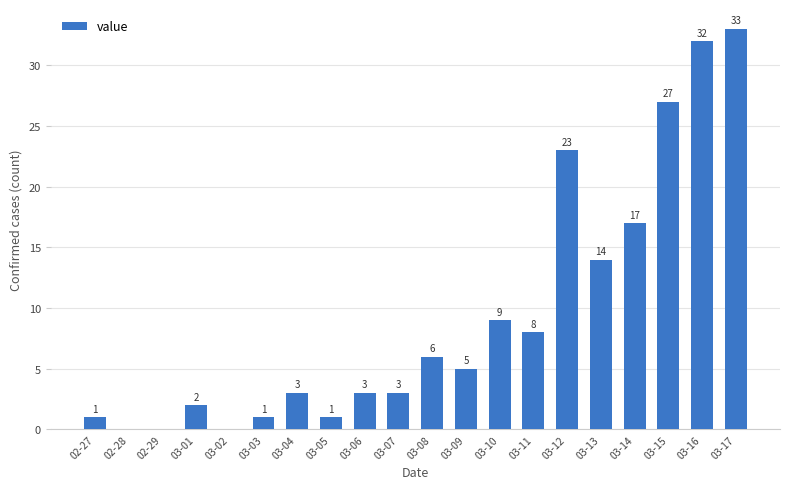

What is the average value?

9